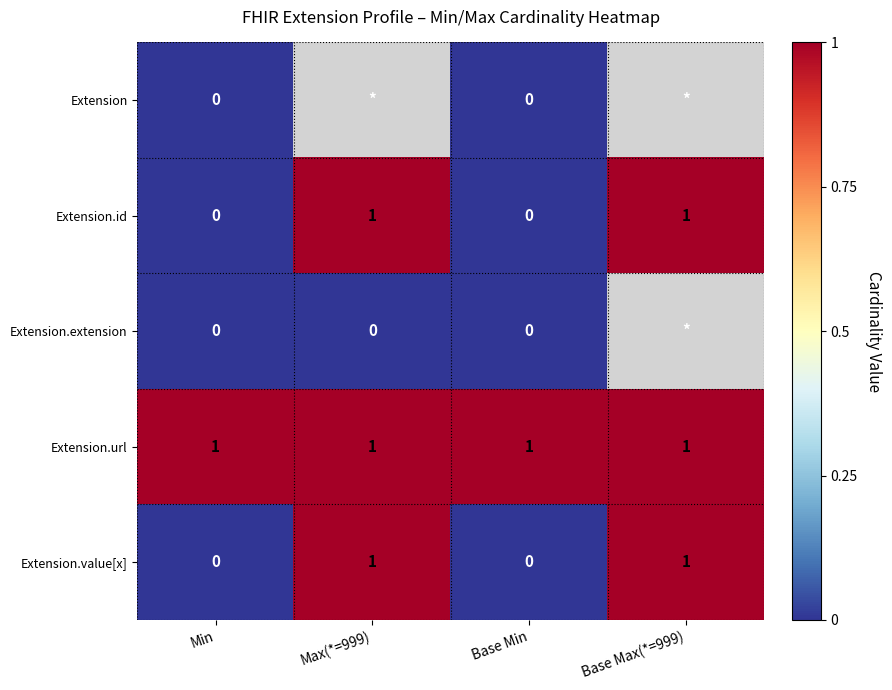

What is the spread (max minus min) of values at Min?

1